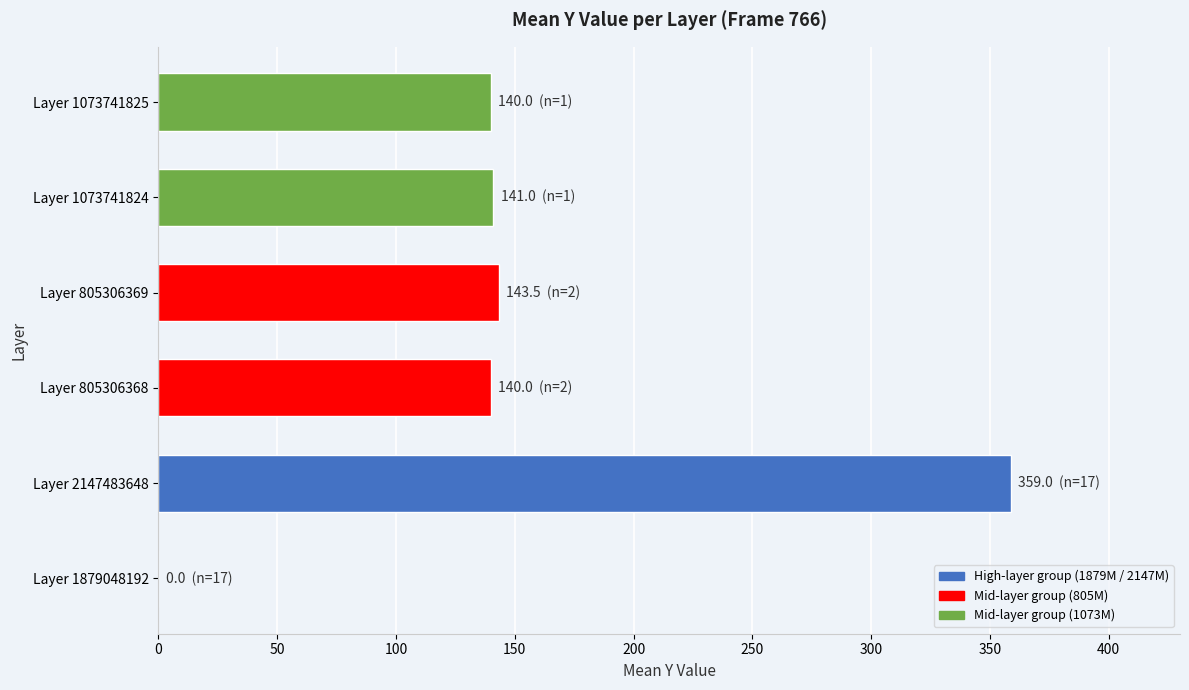

What is the sum of all values?

923.5